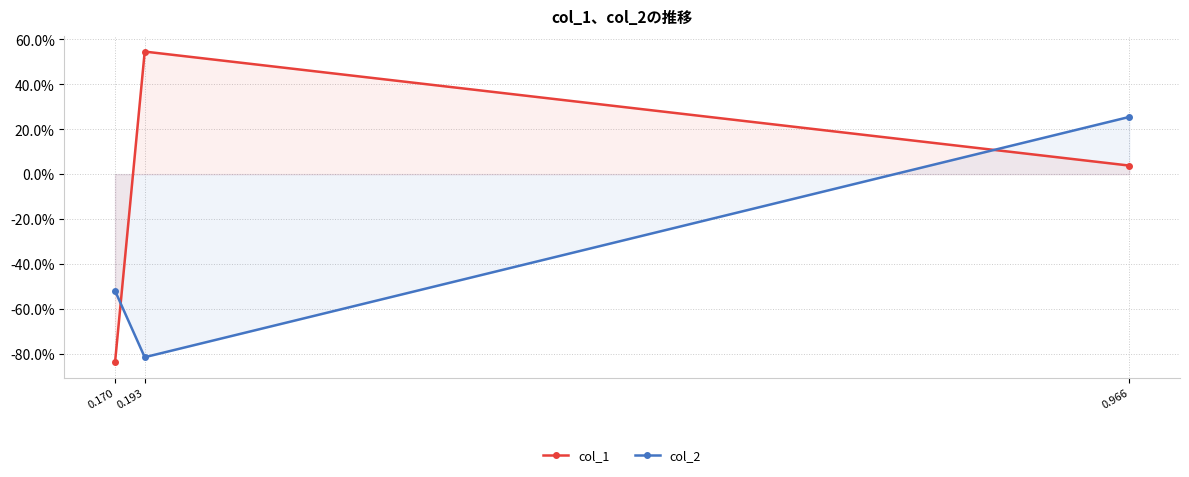

How many lines are shown in the chart?

2